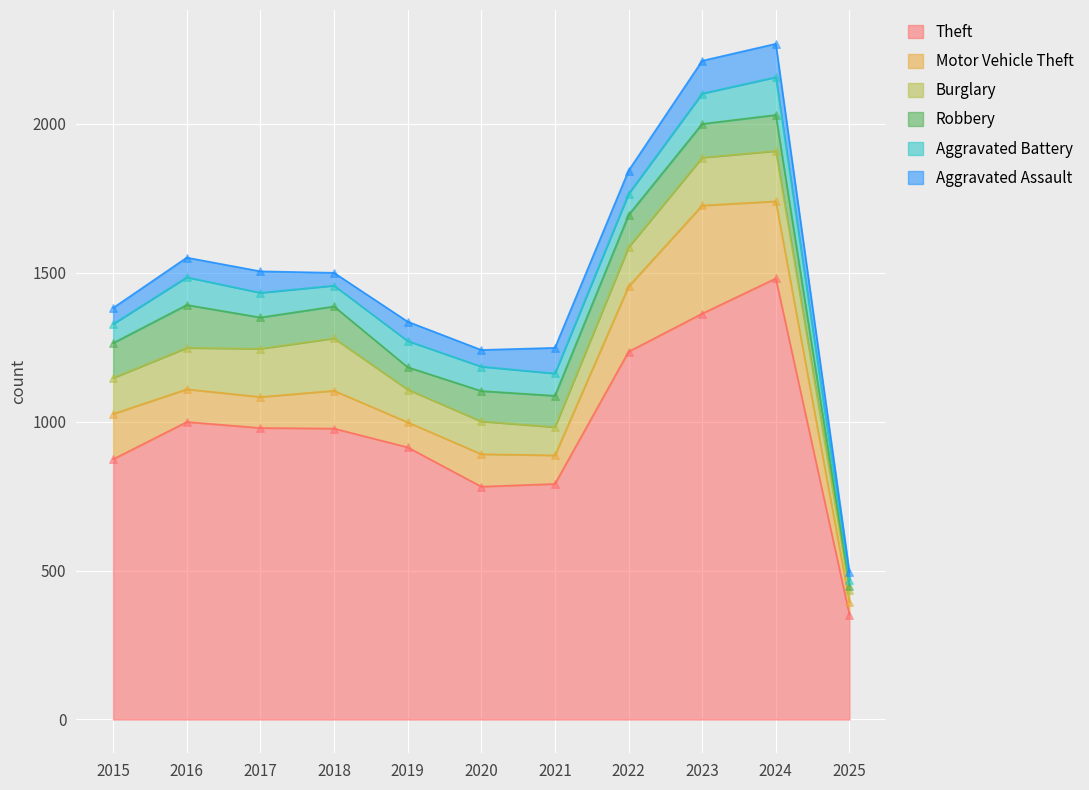

At how many categories does at least one series exceed 831?

8